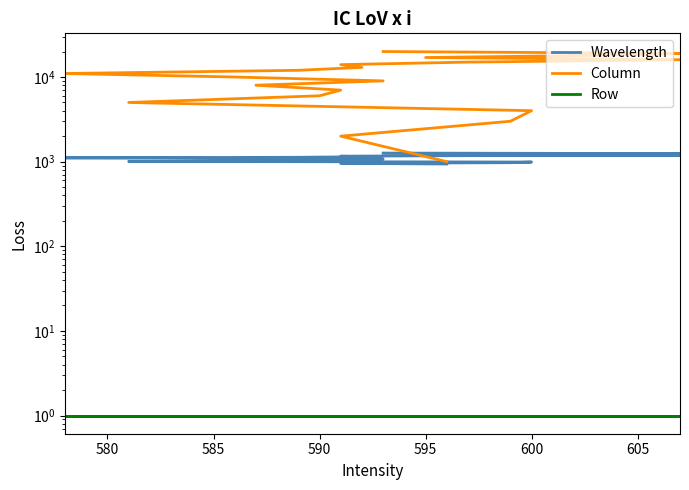

What value does the Row series have at 595?

1.0